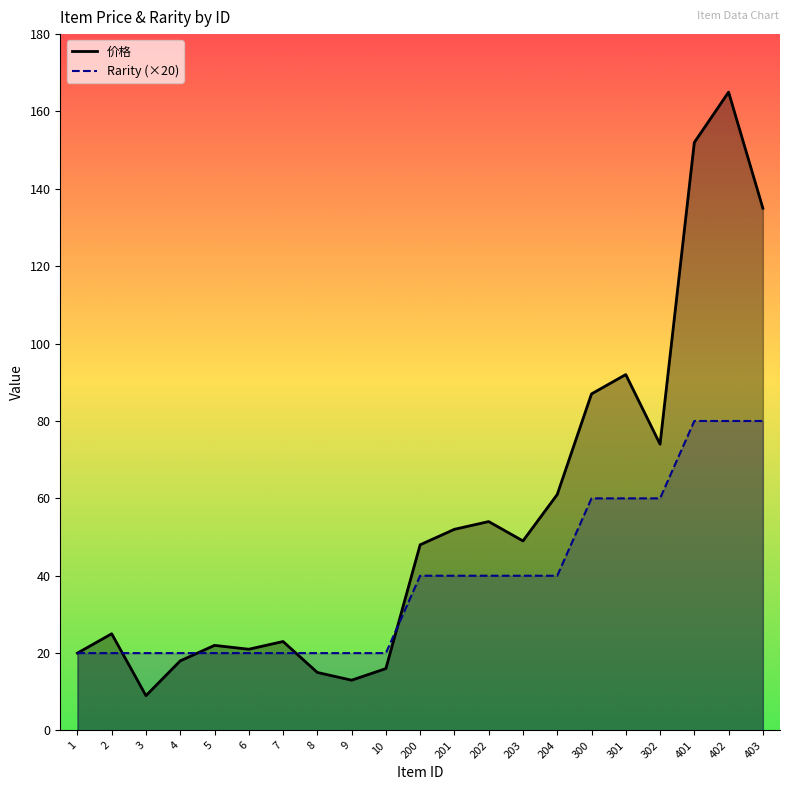

At which category does 价格 reach its first local peak?

2